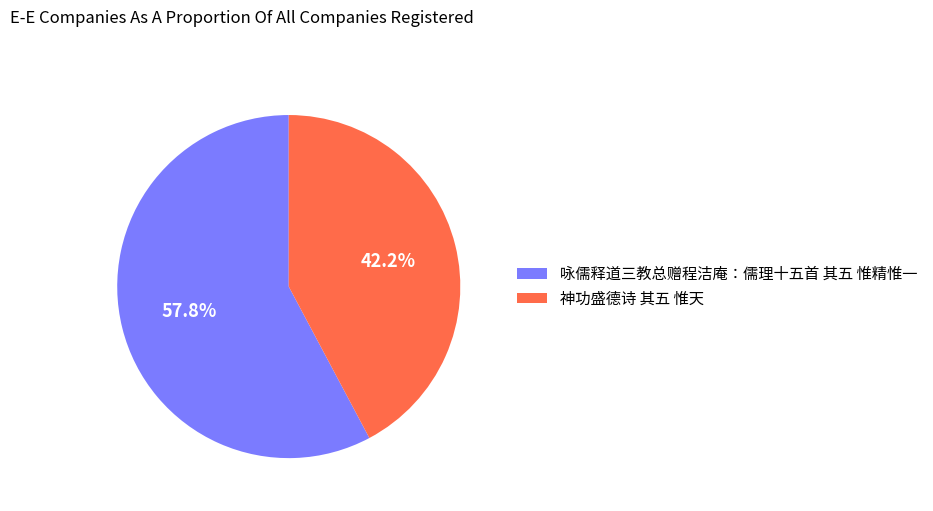

Combined, what portion of the pie is 咏儒释道三教总赠程洁庵：儒理十五首 其五 惟精惟一 and 神功盛德诗 其五 惟天?

100.0%